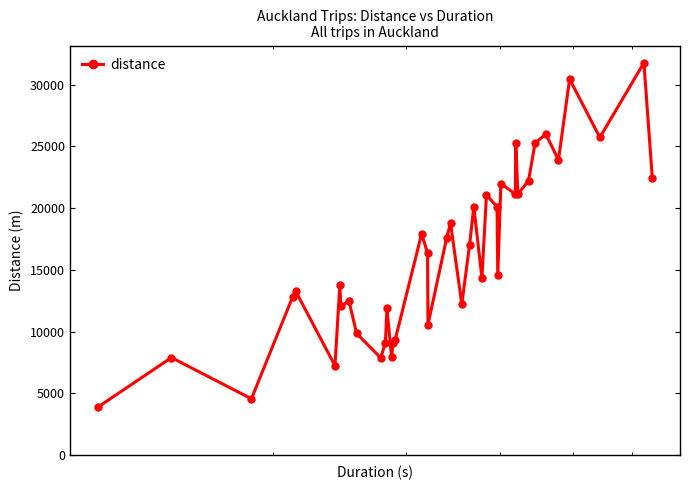

True or false: the data has more than 1 interior local peaks.

True